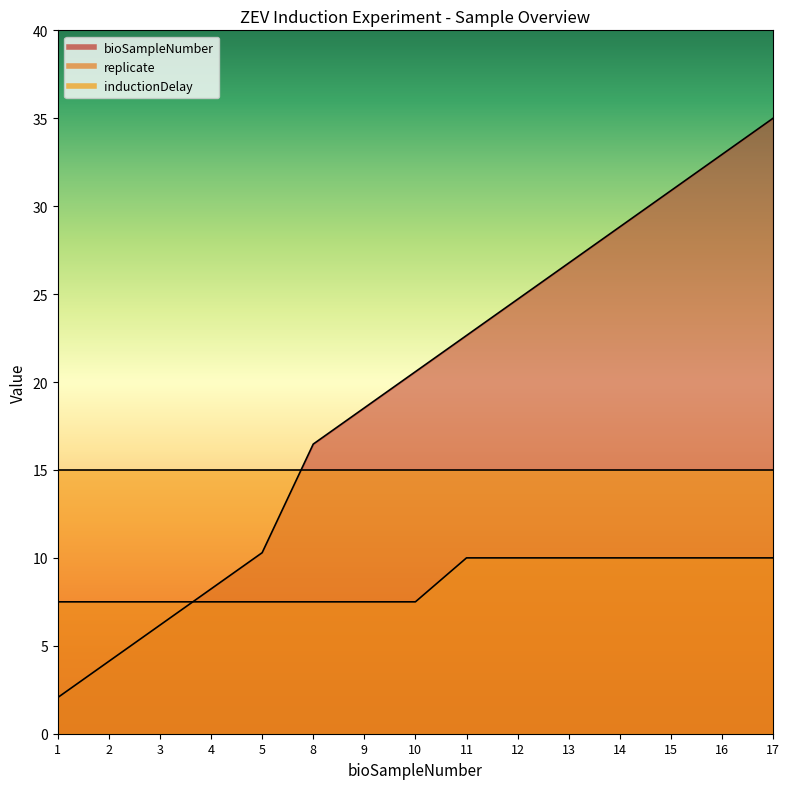

Which has a higher value, 11 or 3?

11